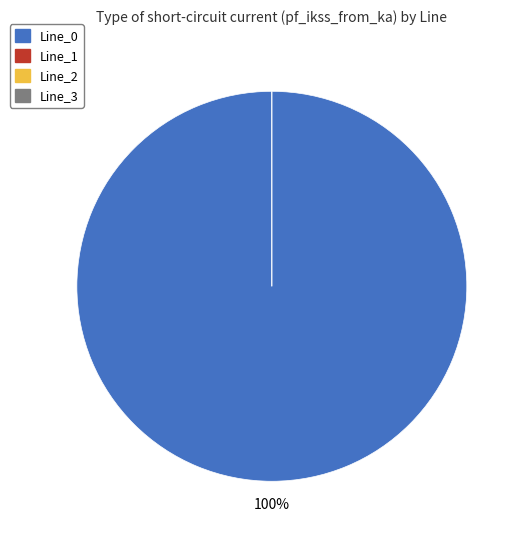

Rank the categories by value from lowest to highest.

Line_1, Line_2, Line_3, Line_0